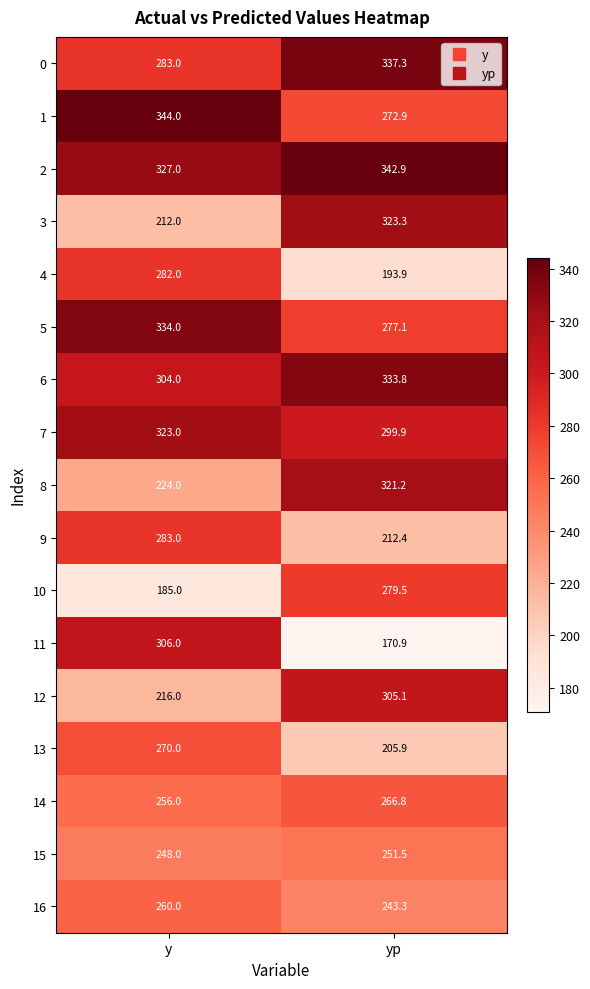

What is the approximate value of 2 at yp?

342.9